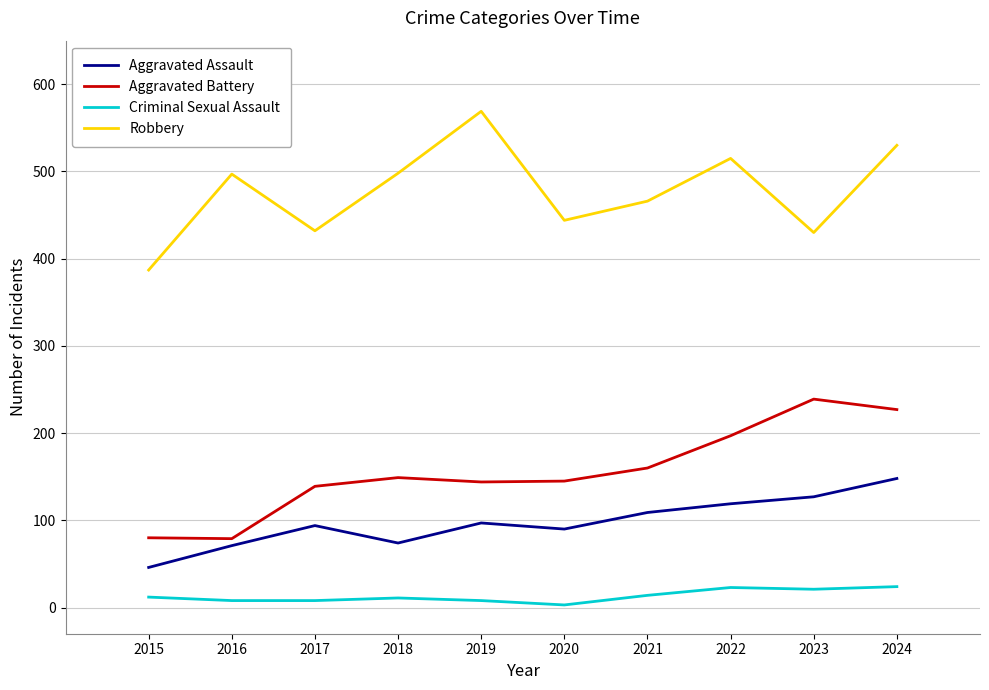

Which series changed the most between 2016 and 2018?

Aggravated Battery